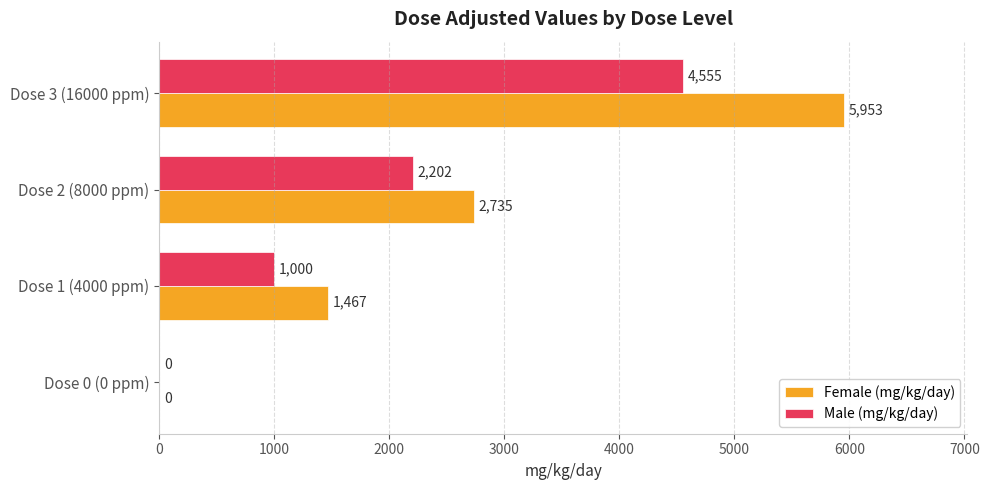

Which series has the largest range (max minus min)?

Female (mg/kg/day)